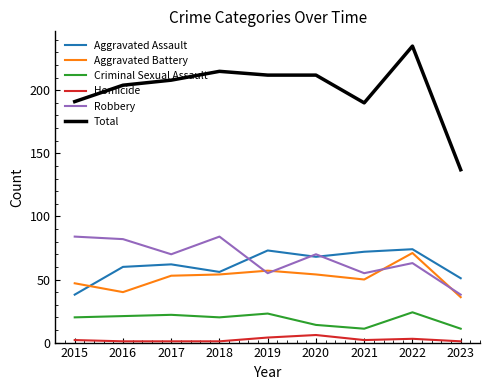

True or false: Total and Aggravated Battery cross at least once.

False